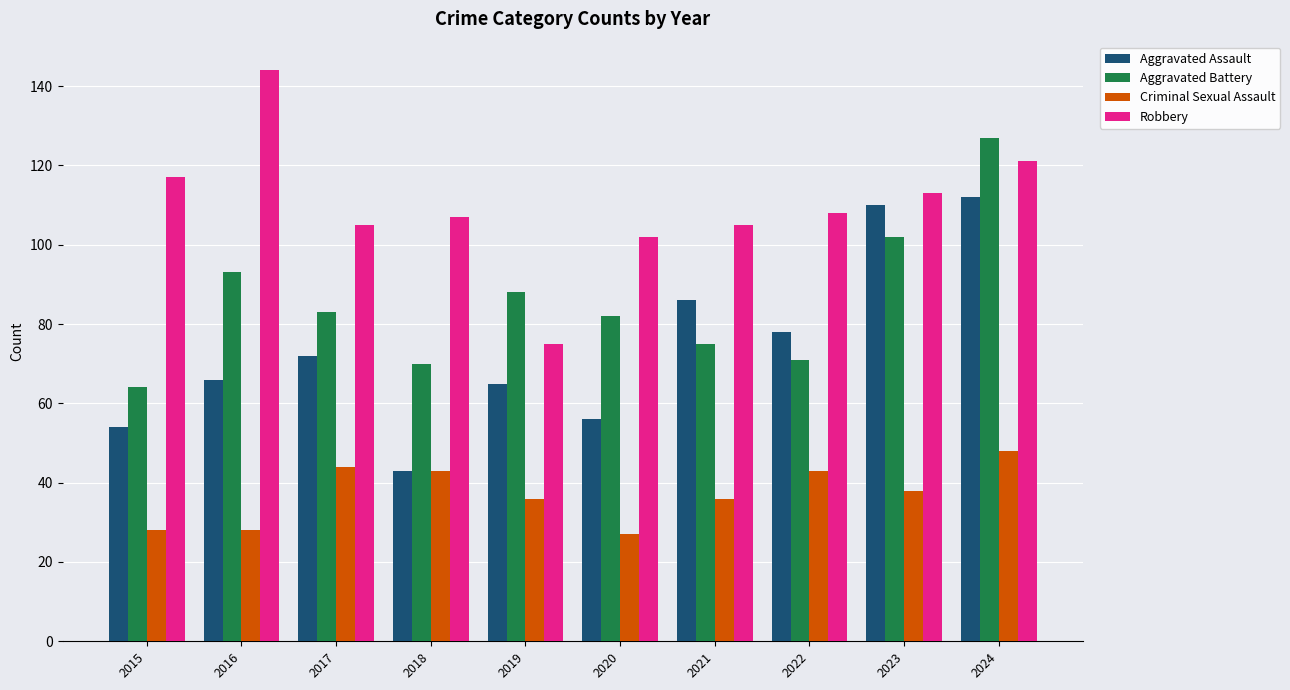

At how many categories does at least one series exceed 134?

1